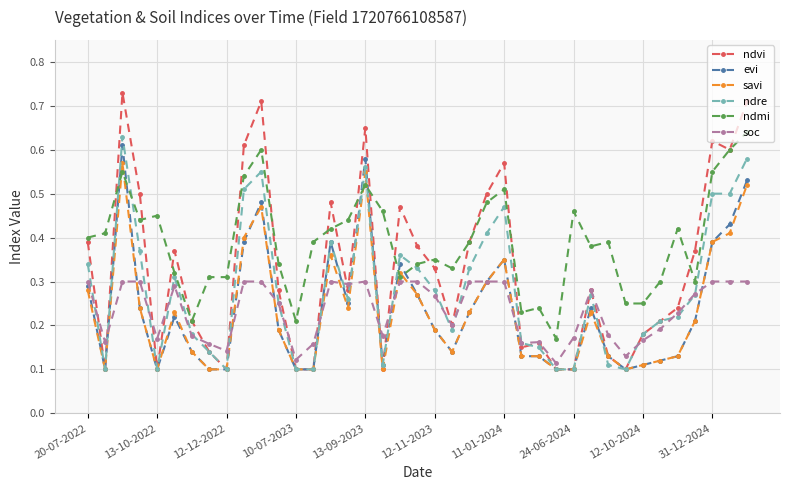

Count the number of categories in the chart.

39